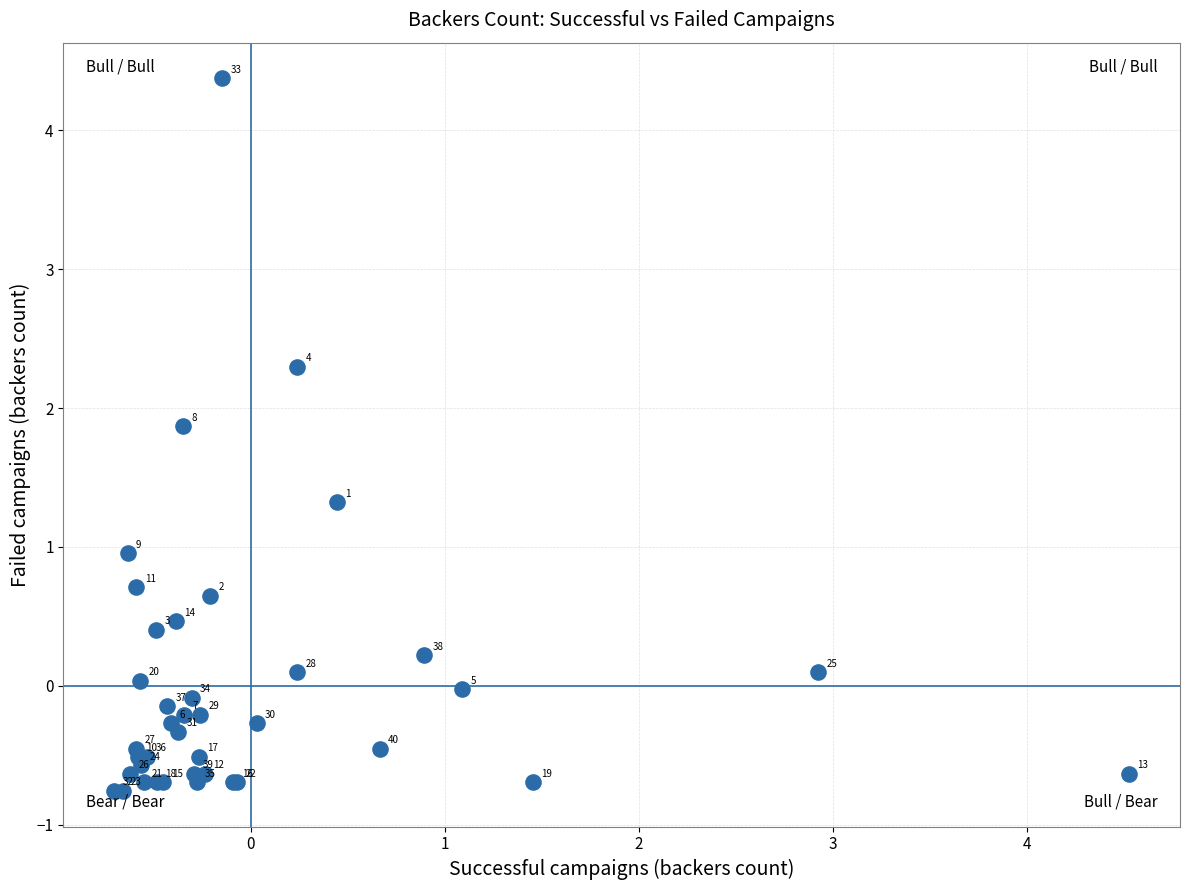

What Y value in the scatter plot is closest to 1?

1.0